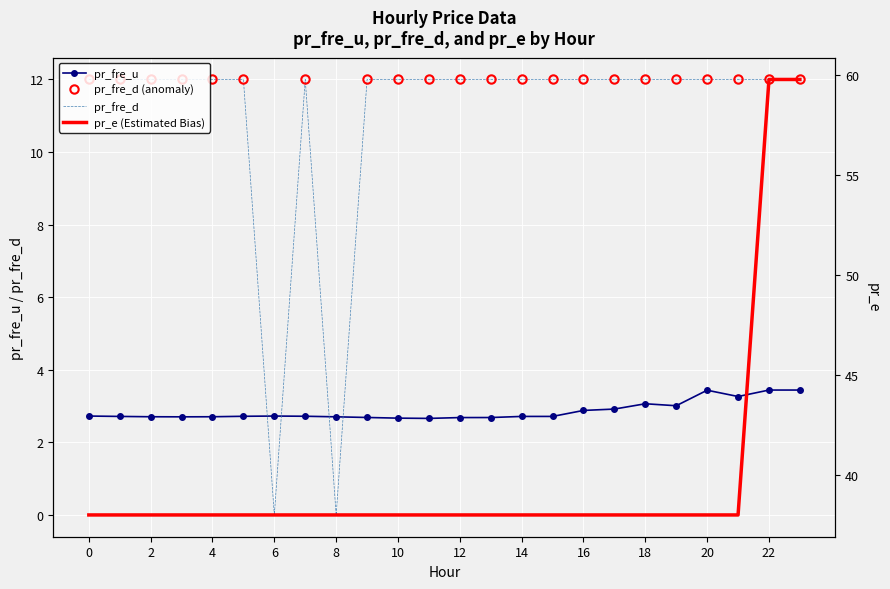

What is the value of the pr_fre_d point at the 2nd from the left?

12.0